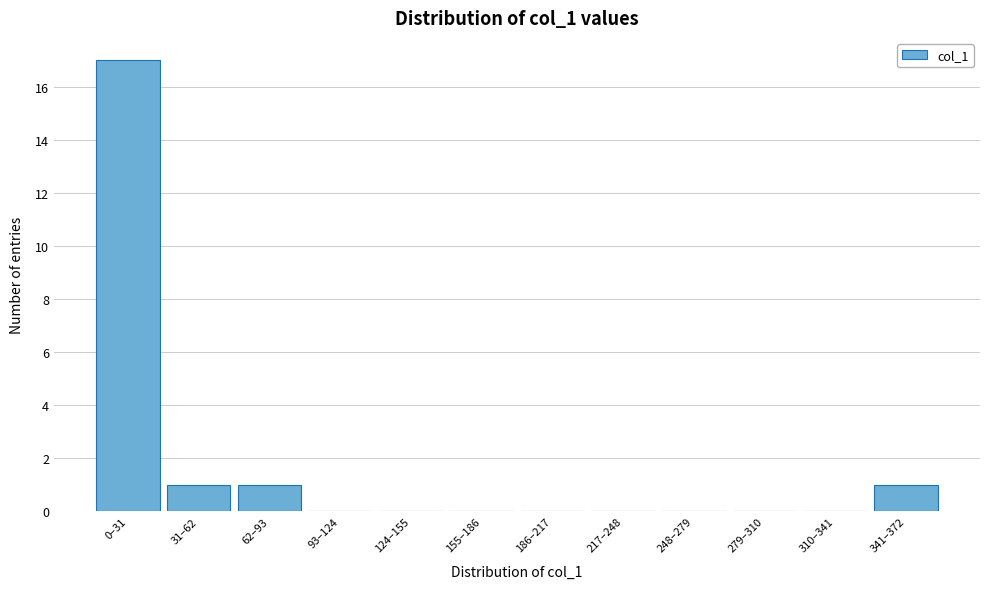

Reading right to left, list all the values displayed in this chart.

341–372=1	310–341=0	279–310=0	248–279=0	217–248=0	186–217=0	155–186=0	124–155=0	93–124=0	62–93=1	31–62=1	0–31=17